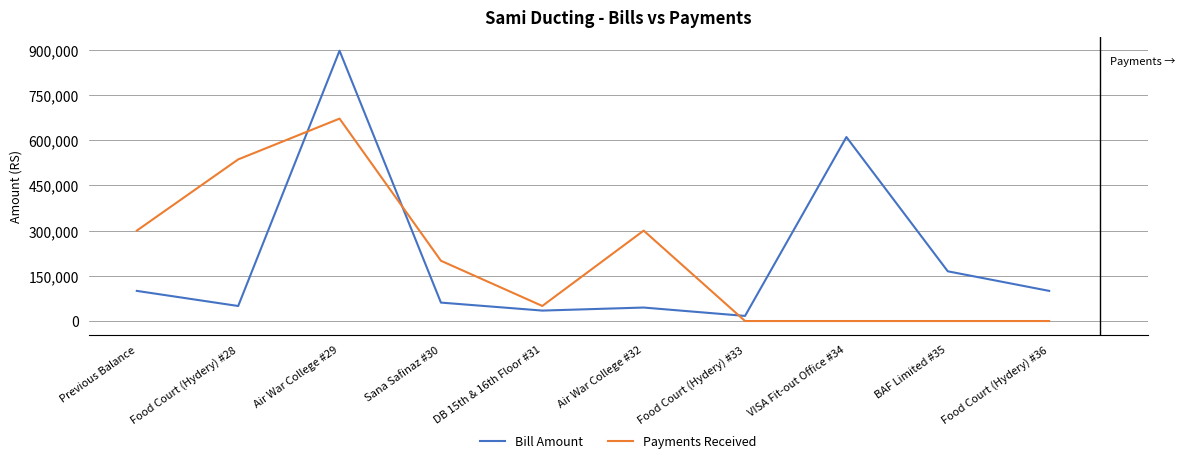

Which category has the highest value in the Bill Amount series?

Air War College #29